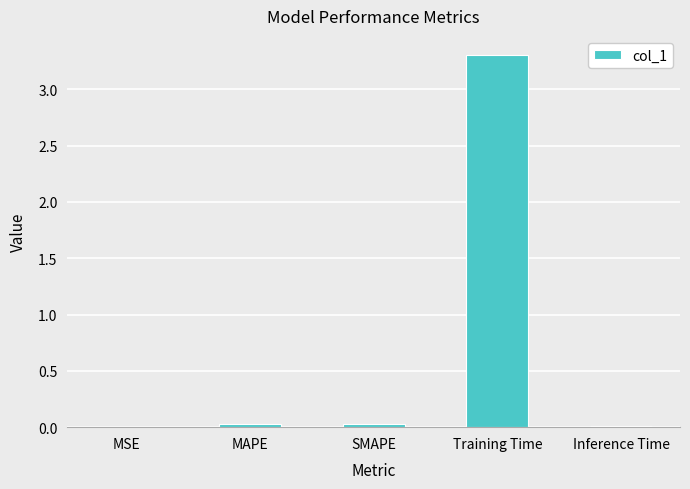

What is the maximum value shown in the chart?

3.3